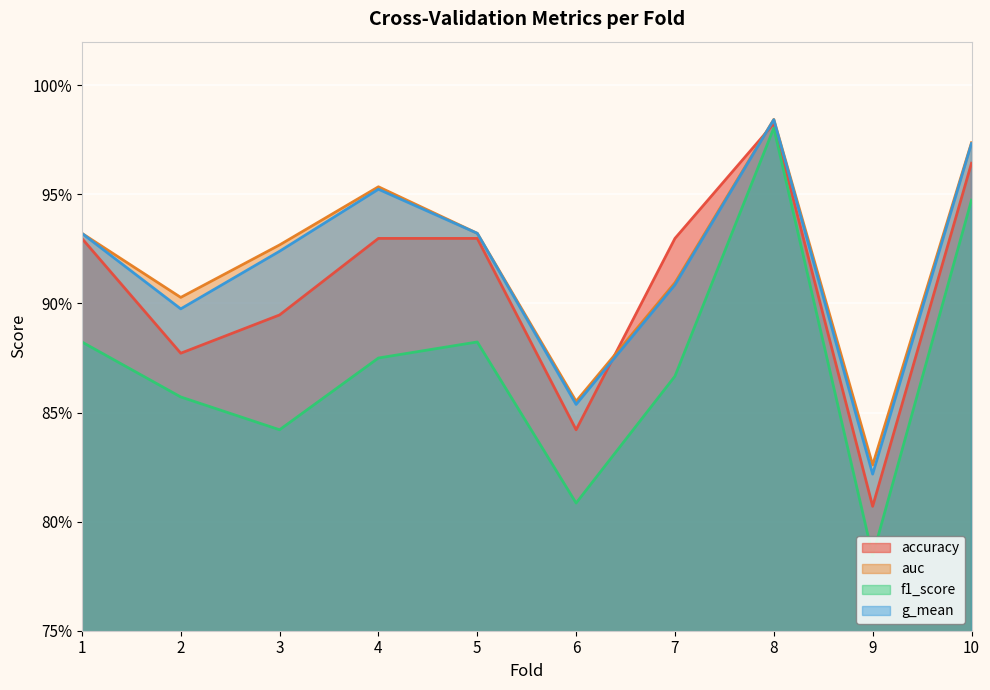

What is the total value across all series at 7?

3.6